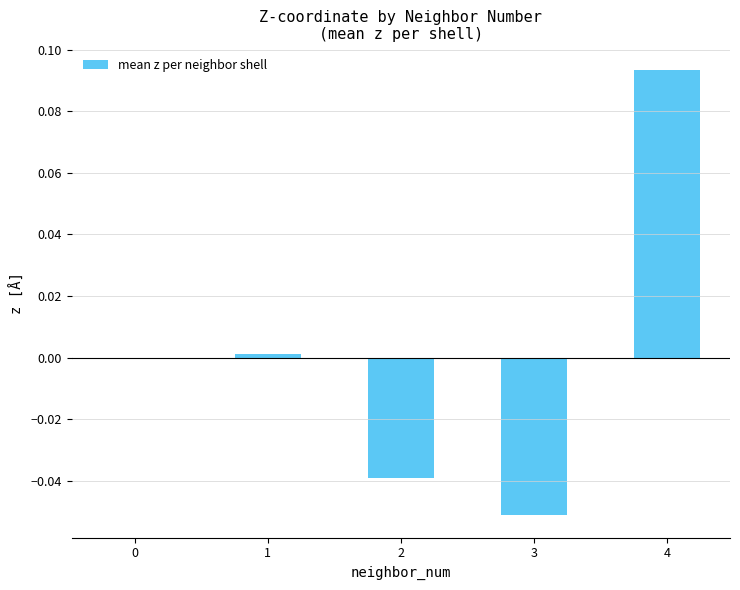

Which category has the highest value across all series?

4